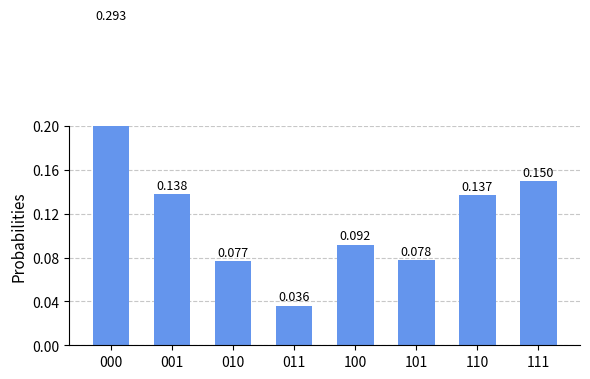

What is the average value?

0.1